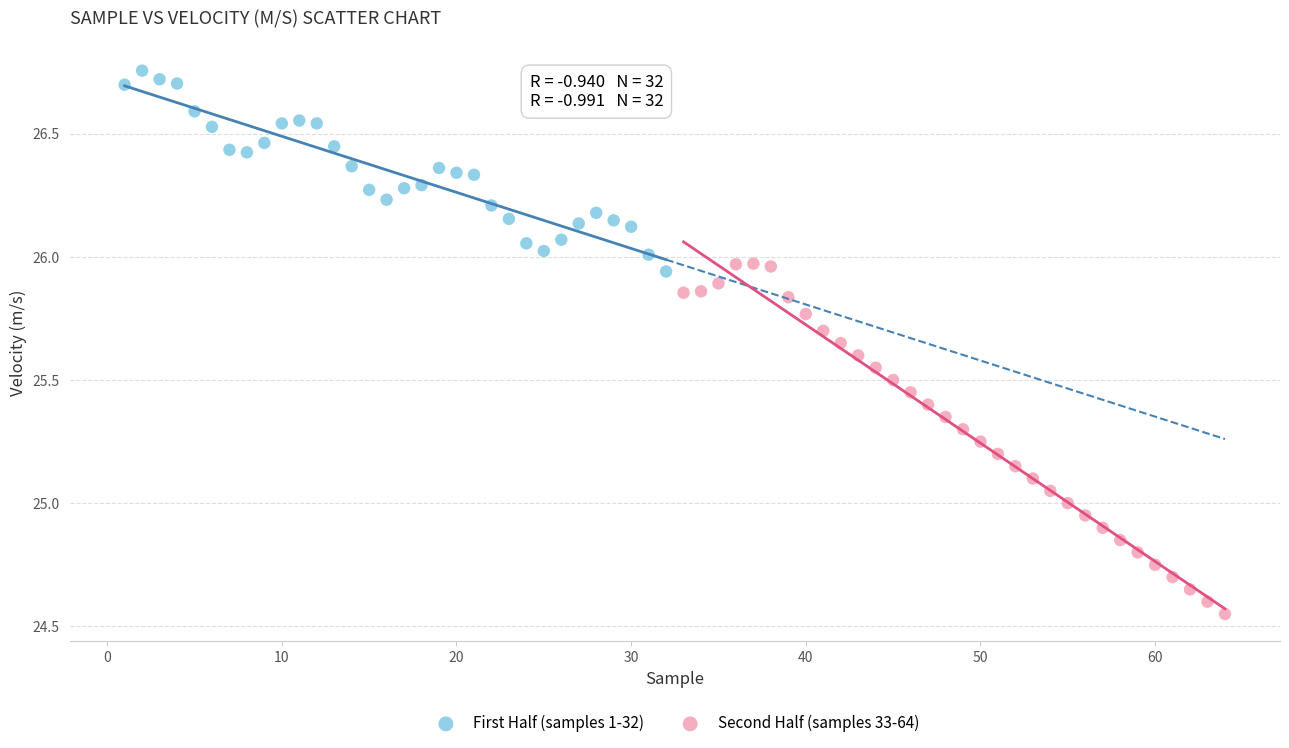

Which series contains the highest Y value?

First Half (samples 1-32)